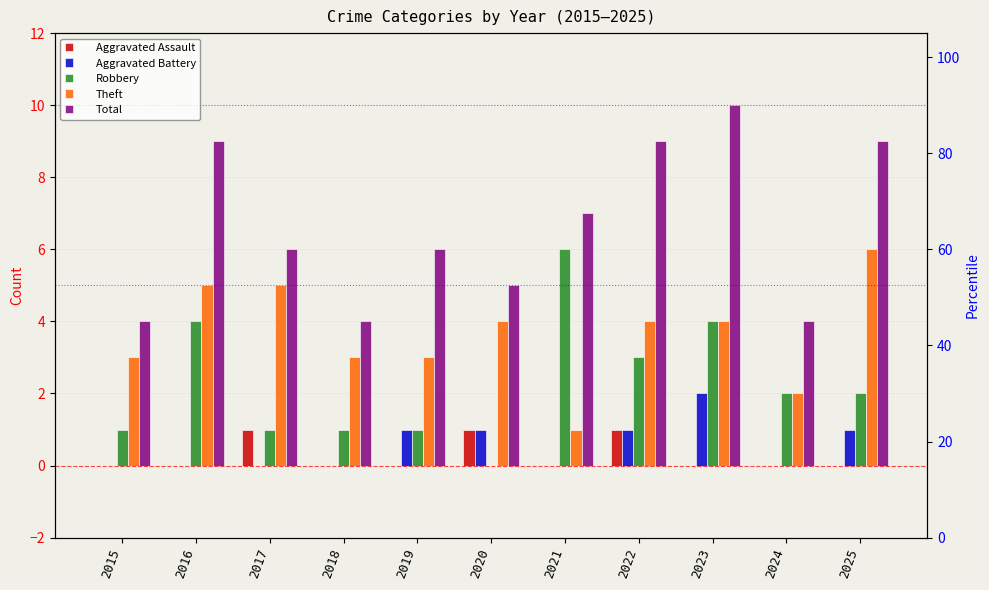

Which series has the largest total across all categories?

Total